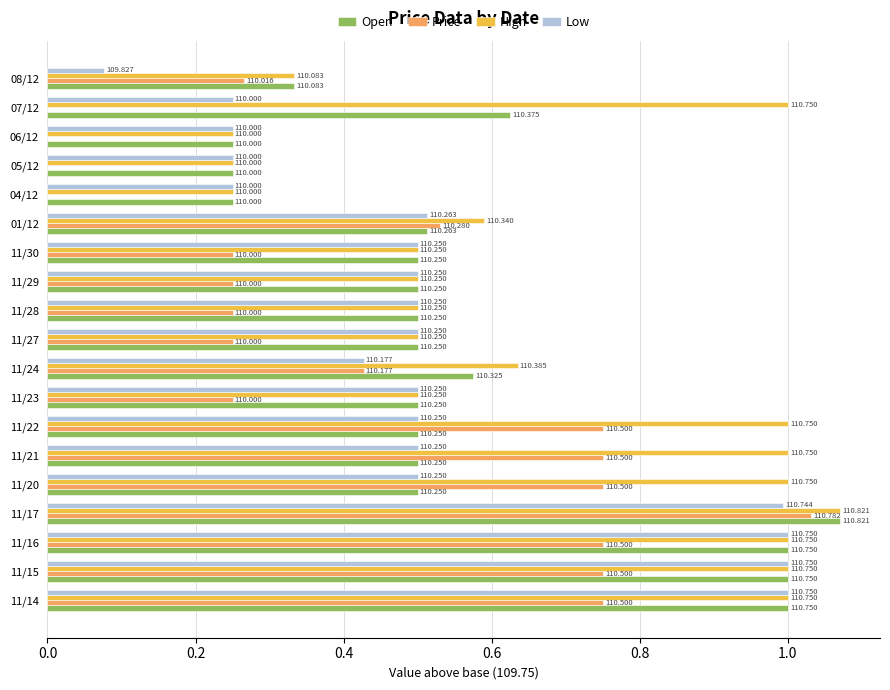

What are all the series names shown in the legend?

Open, Price, High, Low